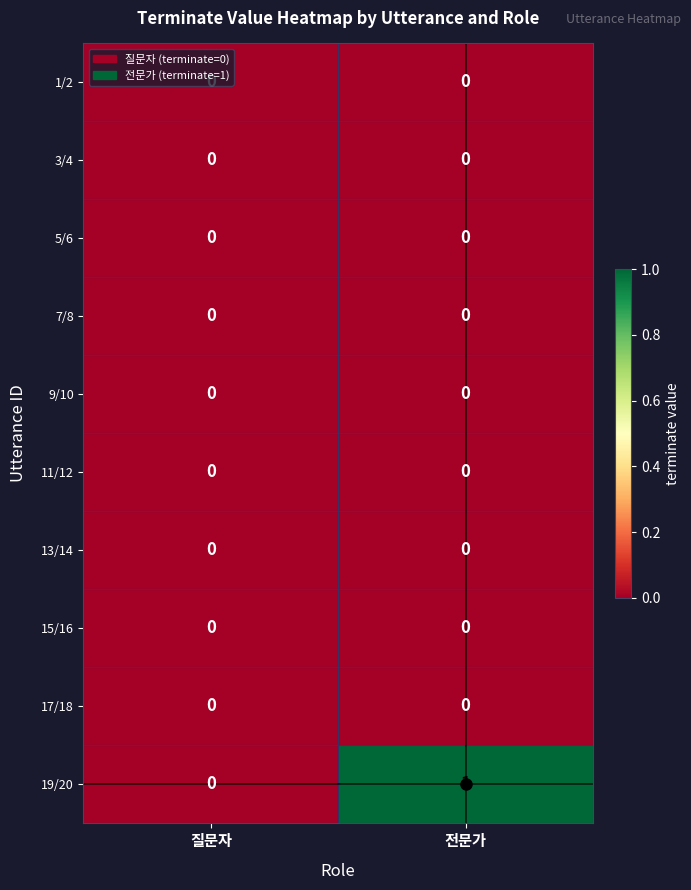

True or false: 15/16 has a value of 0 at 전문가.

True